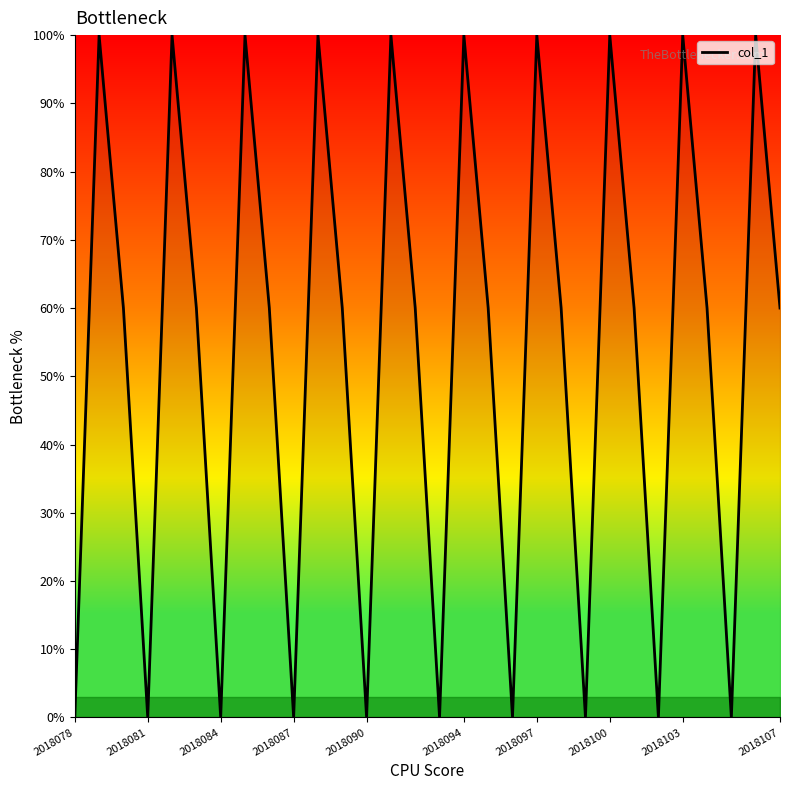

What is the greatest value displayed?

100.0